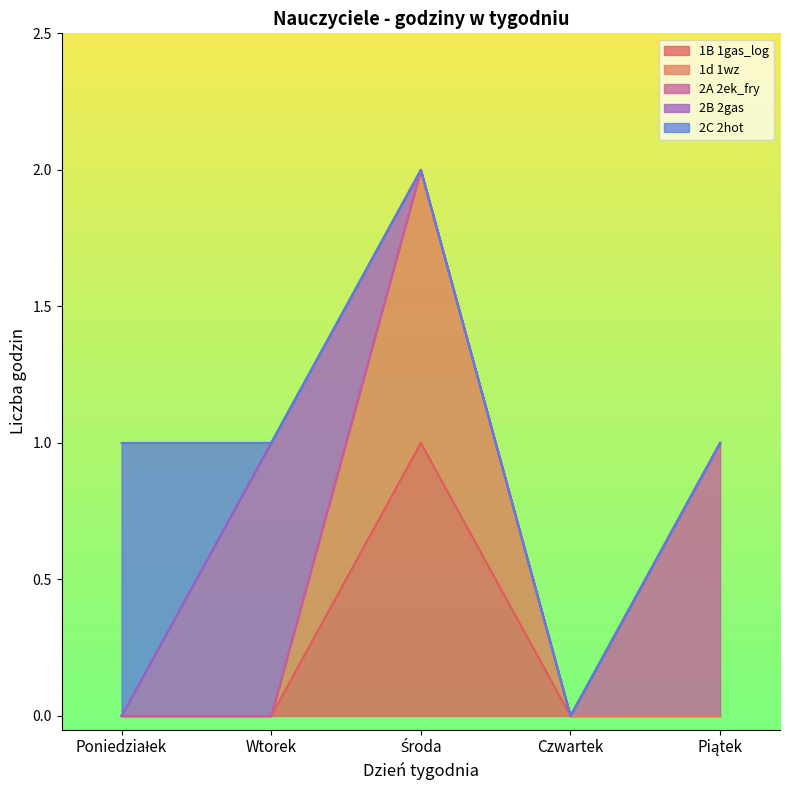

At Poniedziałek, list the series in order from smallest to largest.

1B 1gas_log, 1d 1wz, 2A 2ek_fry, 2B 2gas, 2C 2hot